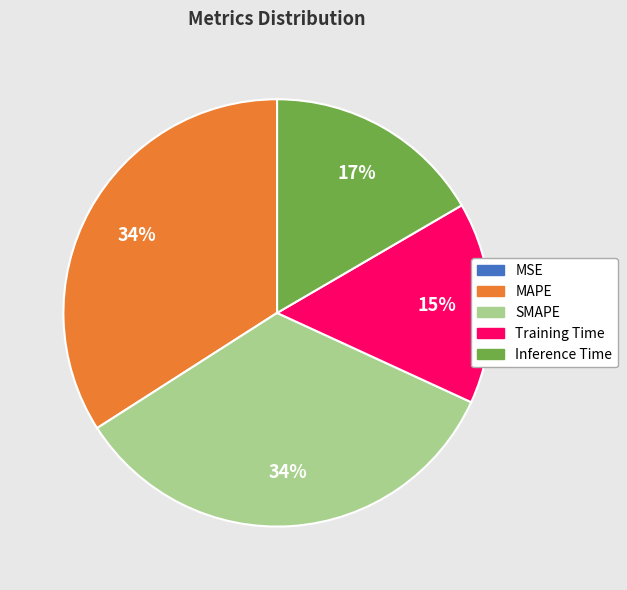

To the nearest percent, what portion does MAPE represent?

34%